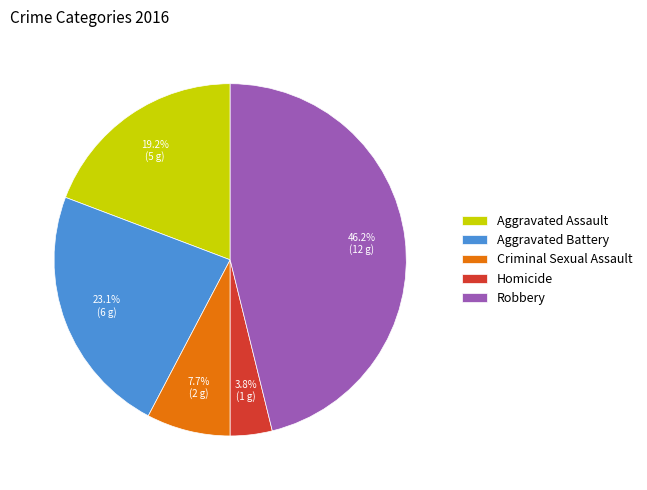

What is the total percentage of Homicide and Criminal Sexual Assault?

11.5%